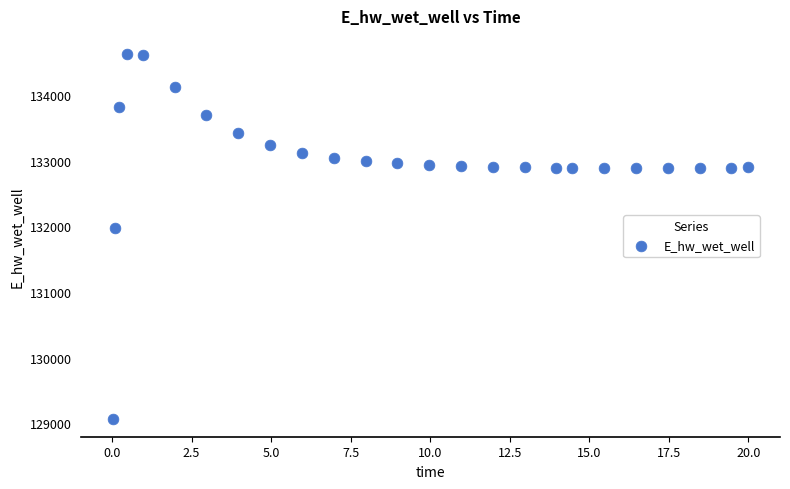

What is the range of Y values (max minus min)?

5557.6